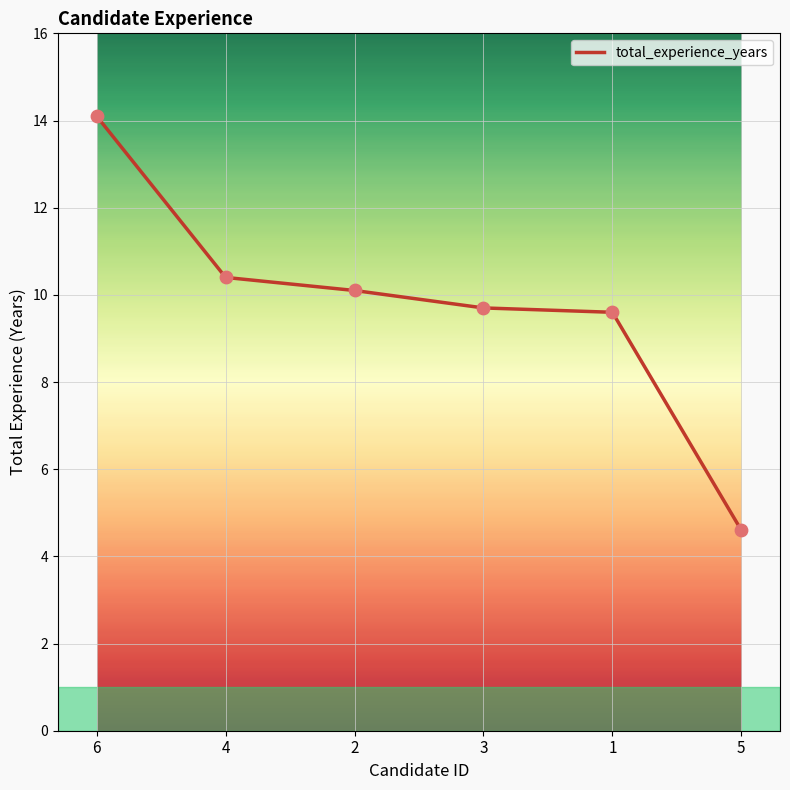

Between 1 and 2, which is larger?

2